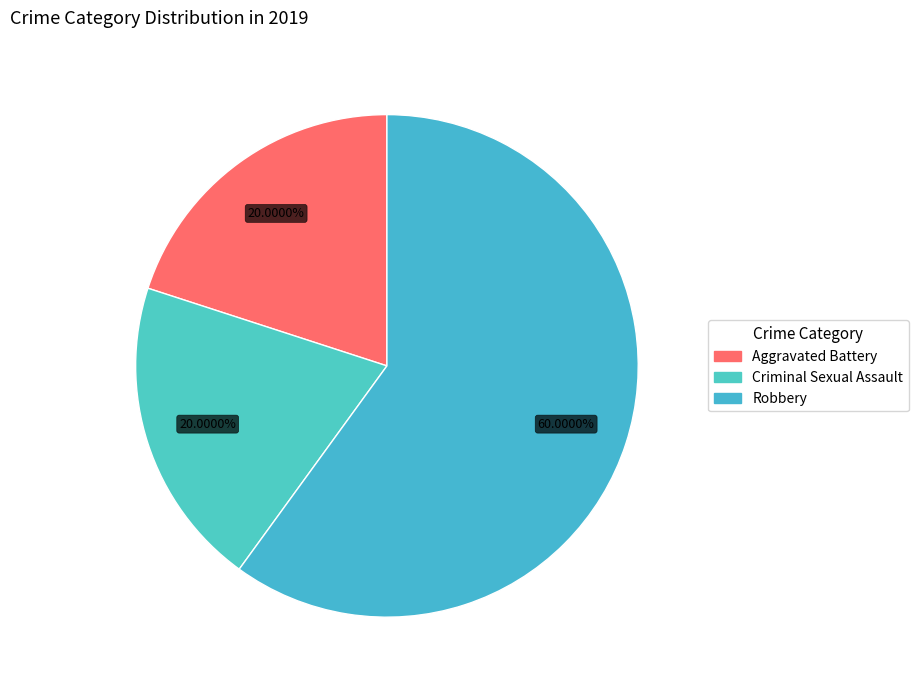

How many slices are in this pie chart?

3